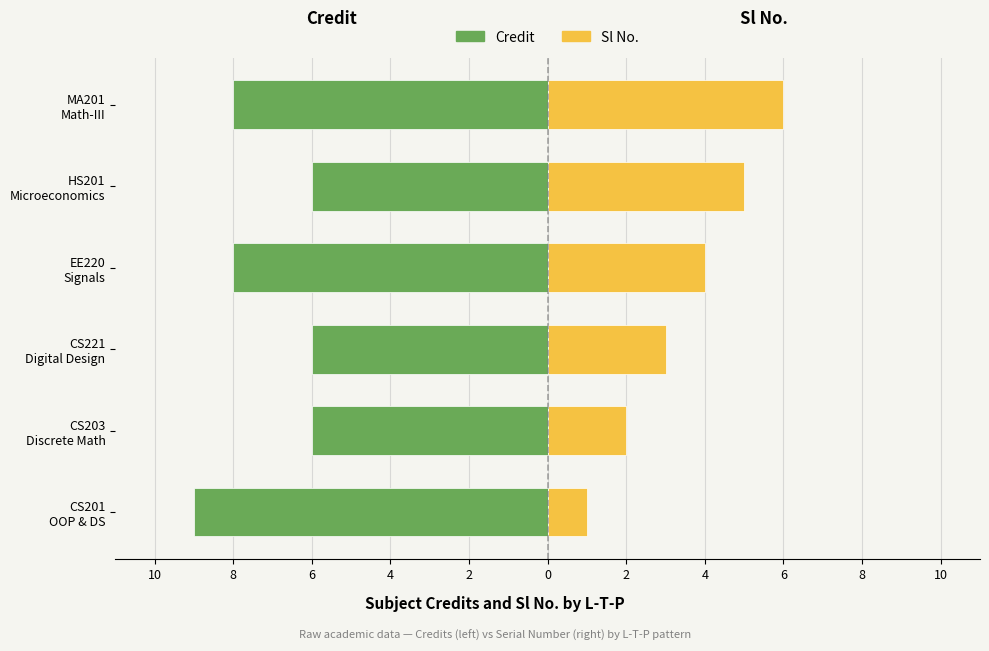

The Sl No. series shows 3 at 6. True or false?

True